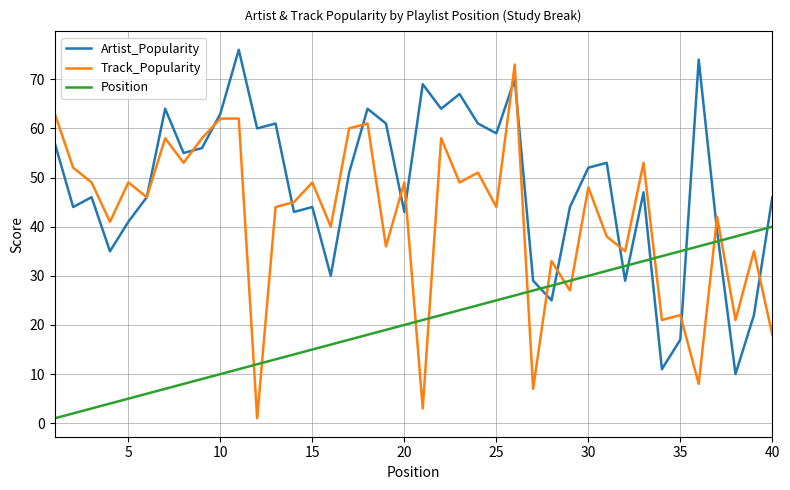

Which series has the largest total across all categories?

Artist_Popularity